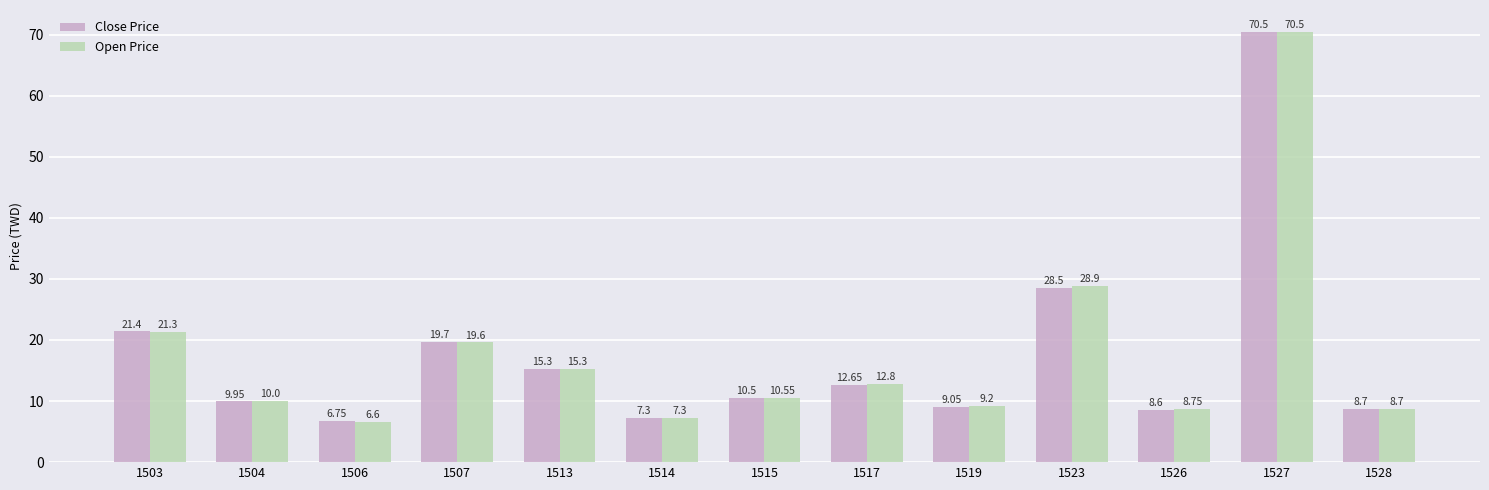

How many bars are there in each group?

2